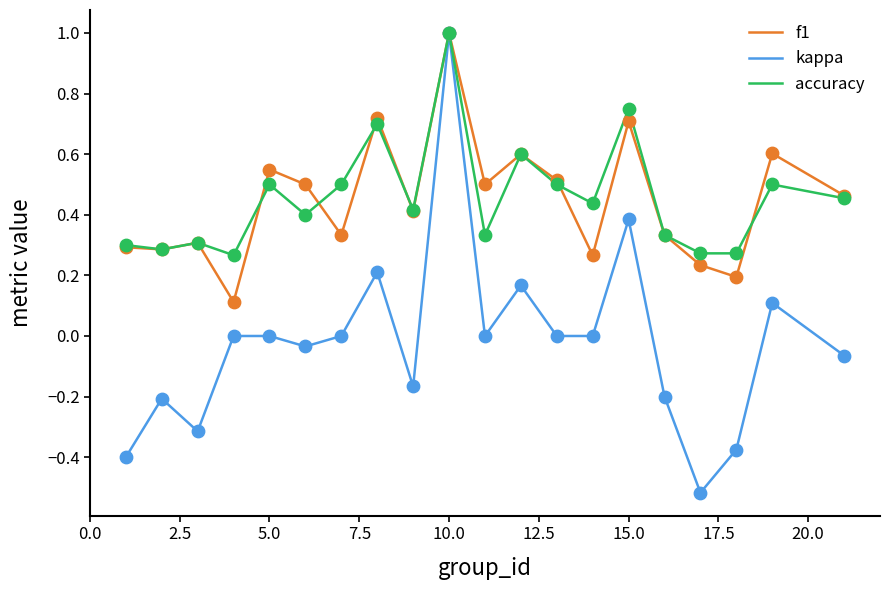

What is the maximum value for f1?

1.0